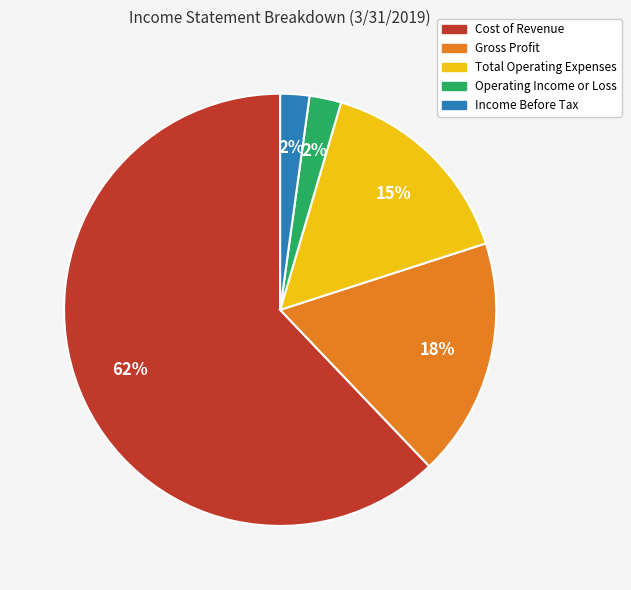

To the nearest percent, what is the difference between the Cost of Revenue and Total Operating Expenses slice percentages?

47%